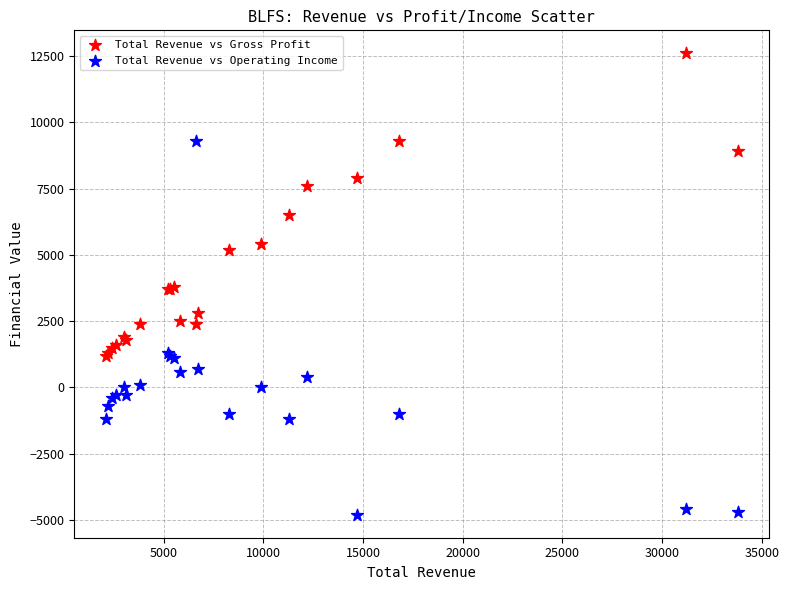

Which series reaches the minimum Y coordinate?

Total Revenue vs Operating Income